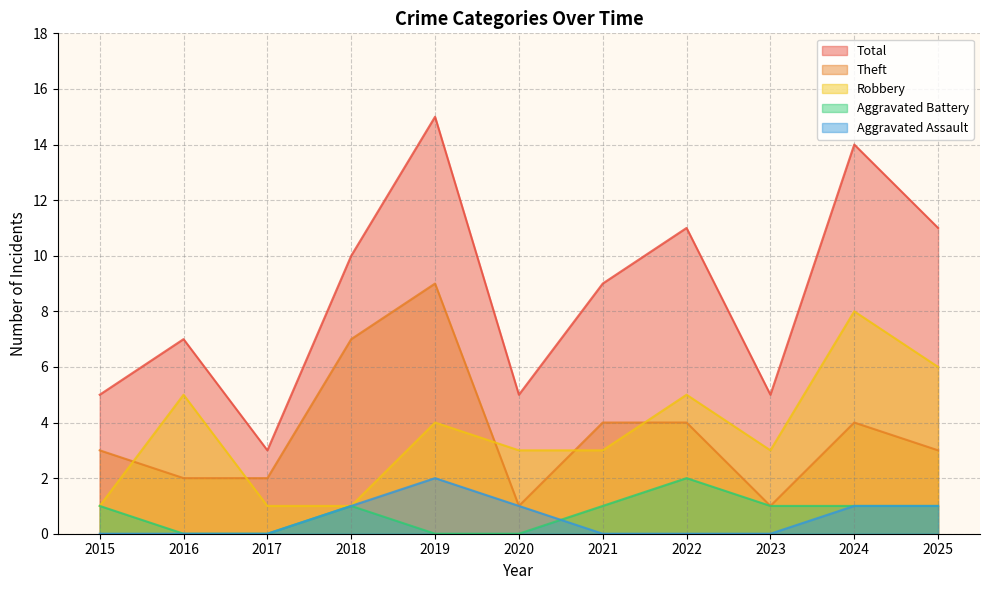

What are all the series names shown in the legend?

Total, Theft, Robbery, Aggravated Battery, Aggravated Assault